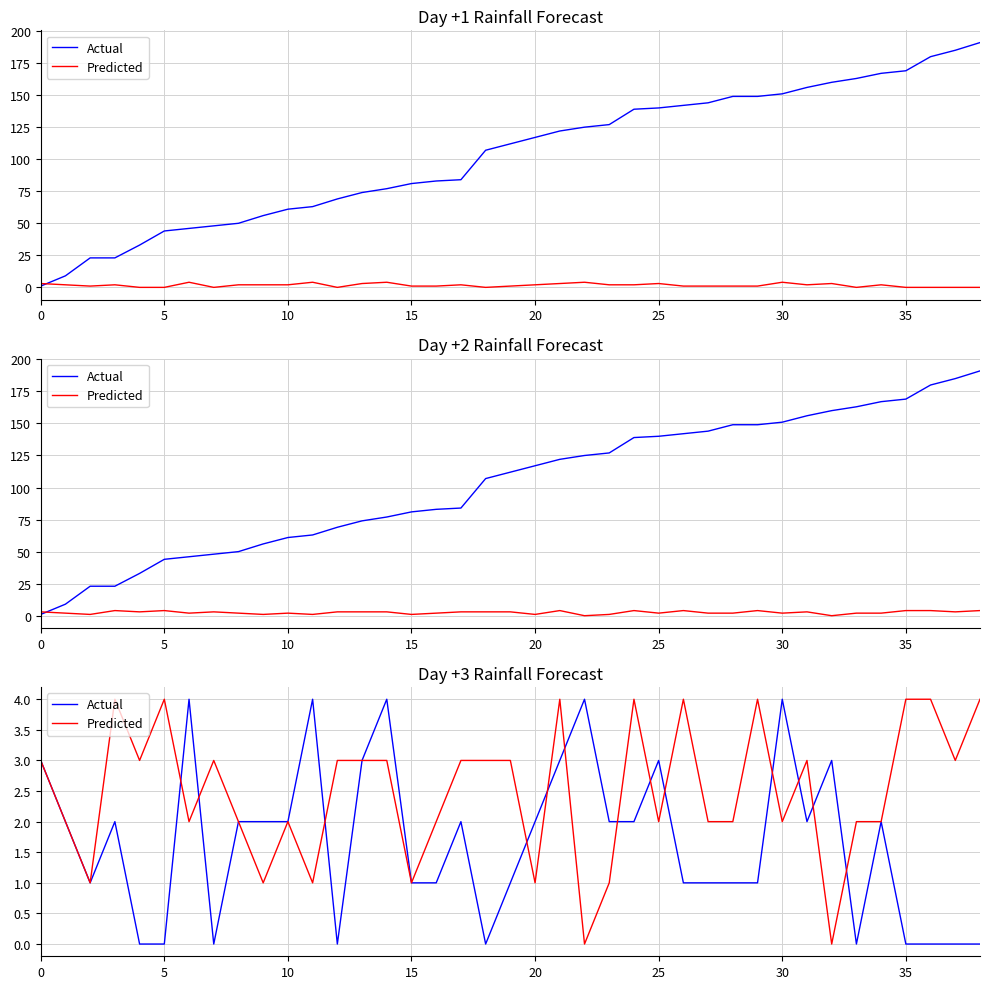

What is the average value of the Actual series?

2